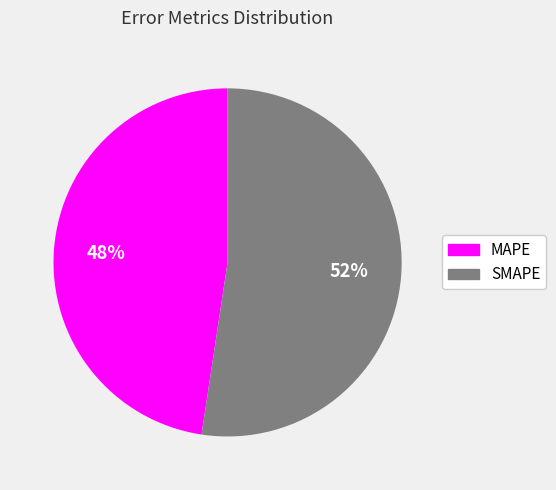

Which category has the biggest portion of the pie?

SMAPE